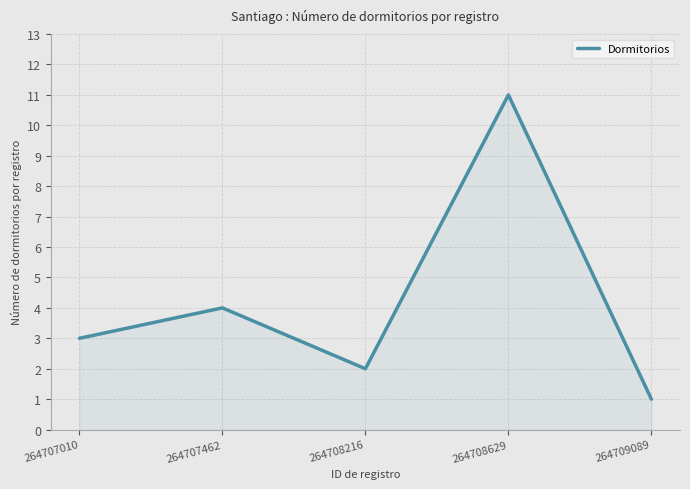

How many values are below 3?

2